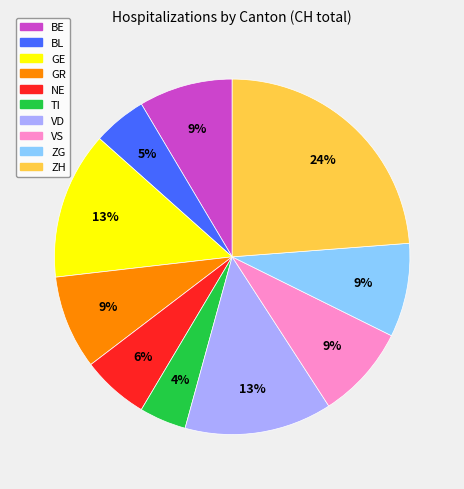

To the nearest percent, what is the difference between the largest and smallest slice percentages?

20%